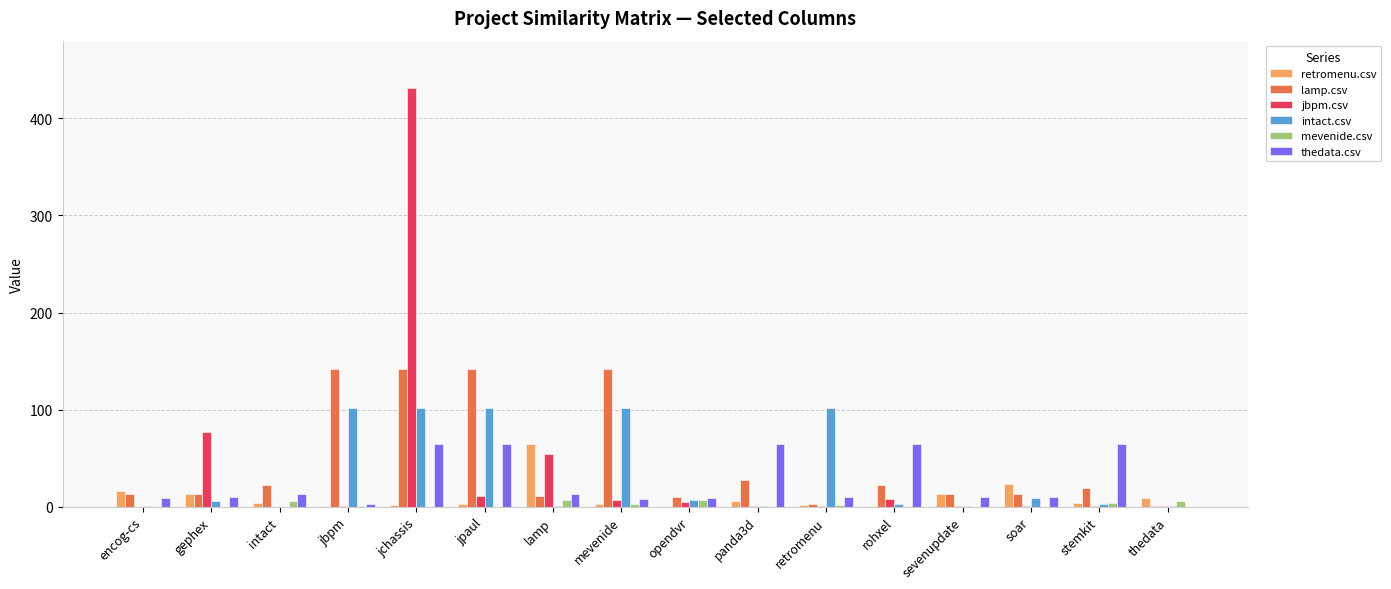

What is the greatest value displayed?

431